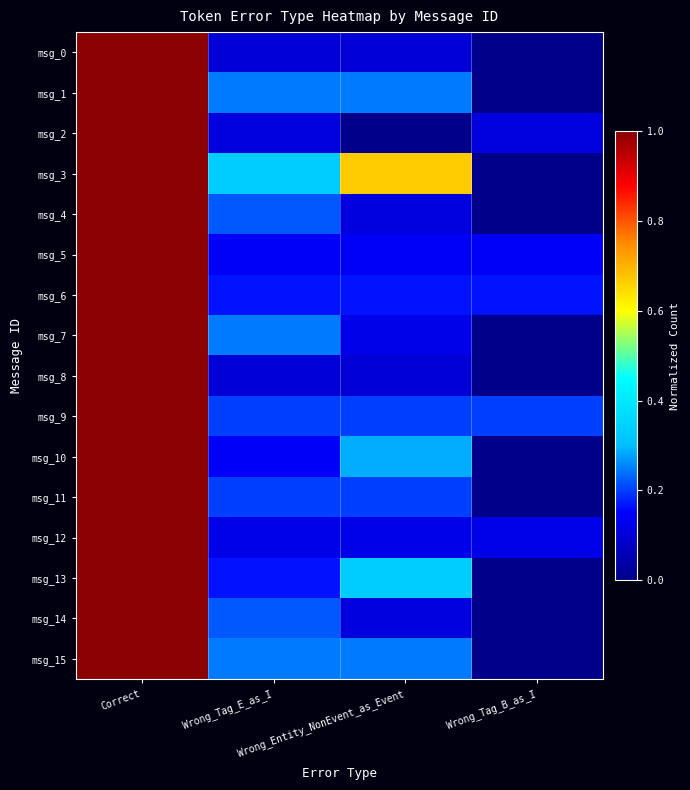

What is the greatest value displayed?

1.0